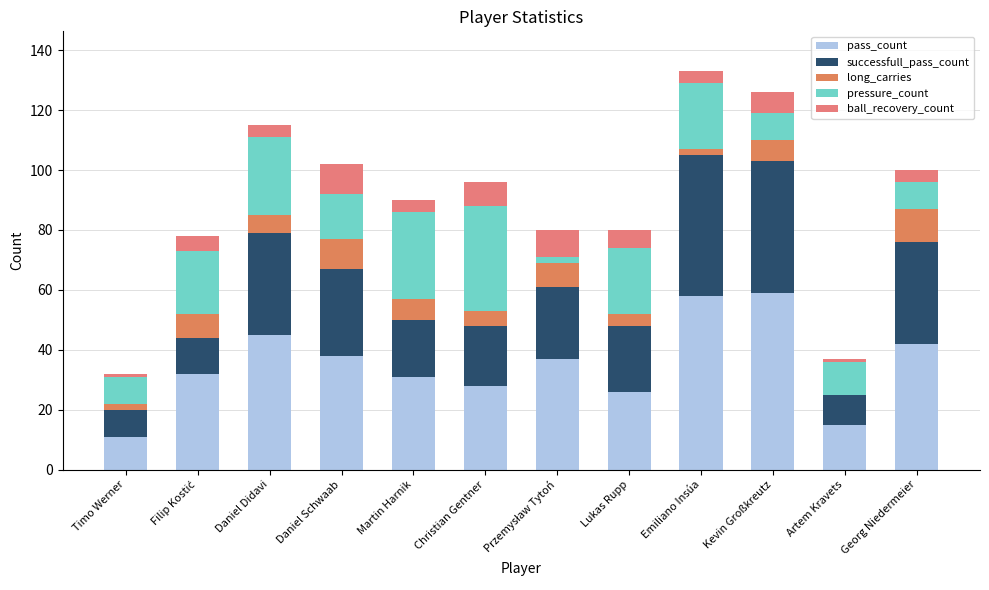

How many categories are shown in the chart?

12